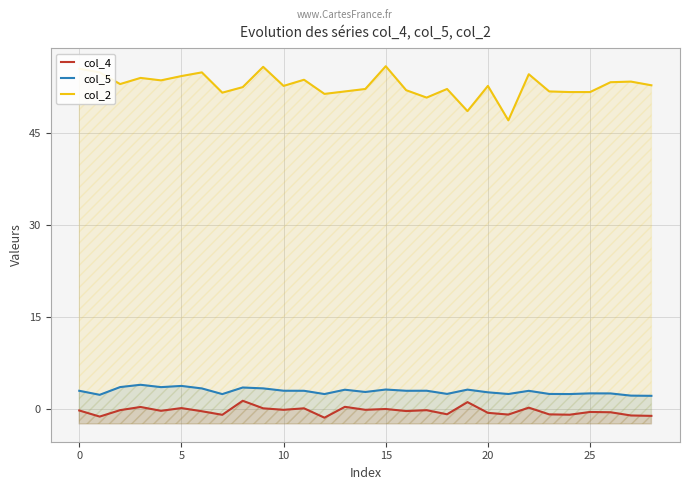

True or false: col_4 has a value of -0.1 at 10.

True